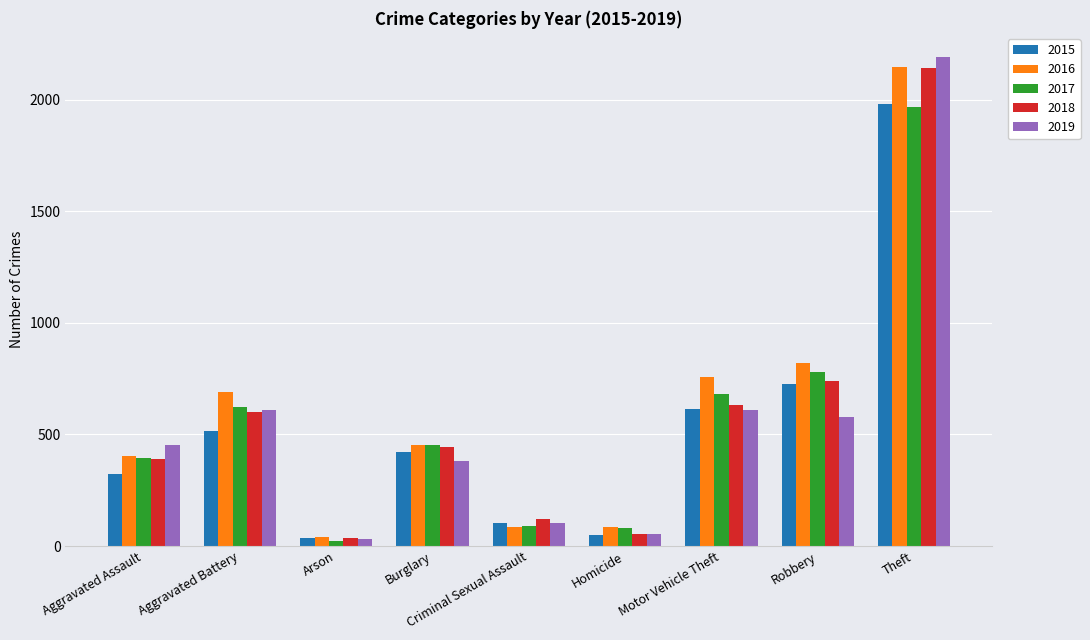

What are all the series names shown in the legend?

2015, 2016, 2017, 2018, 2019